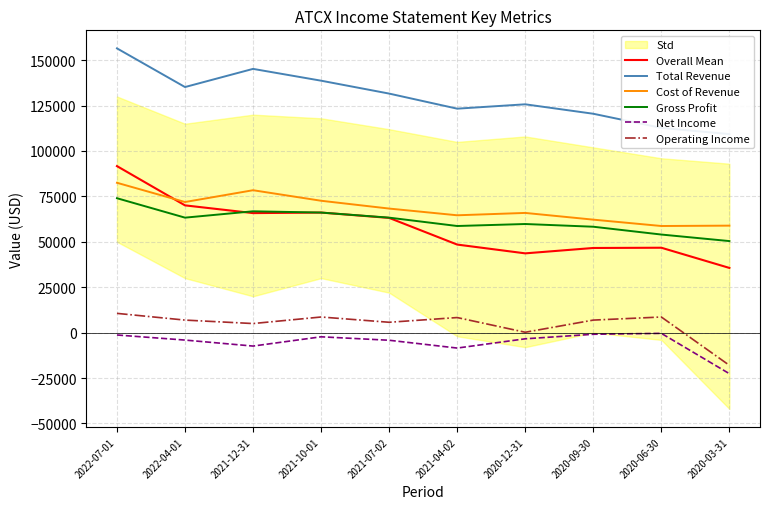

Which category has the lowest value across all series?

2020-03-31